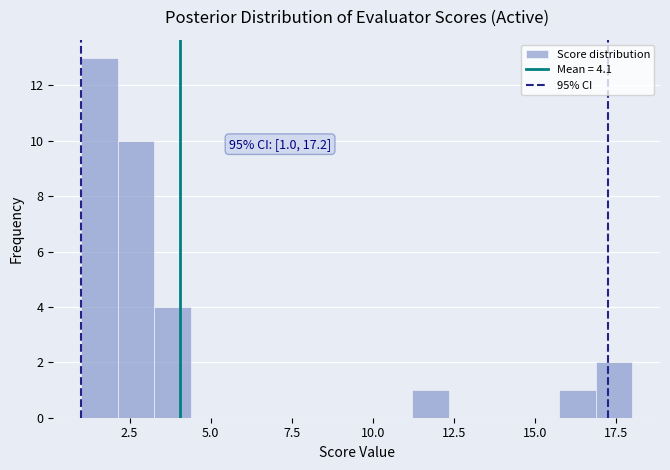

Read against the x-axis, roughly where is the centre of the tallest bar?

1.5